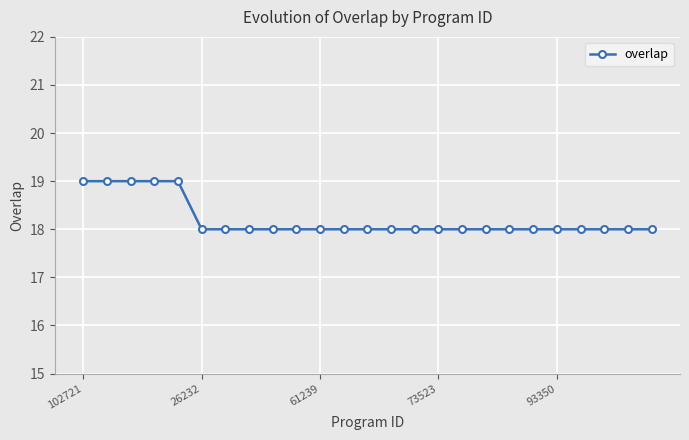

How many lines are shown in the chart?

1